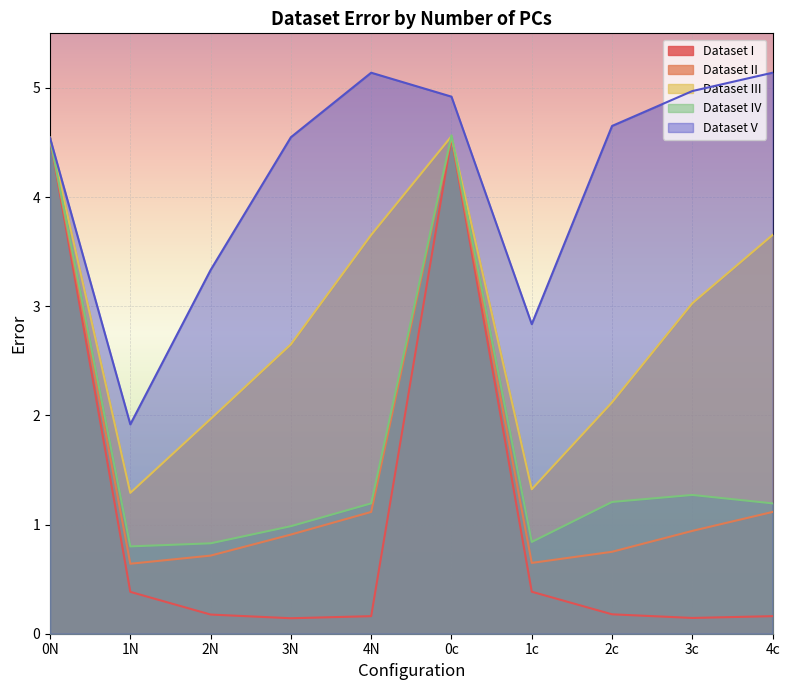

What is the spread (max minus min) of values at 2c?

4.5